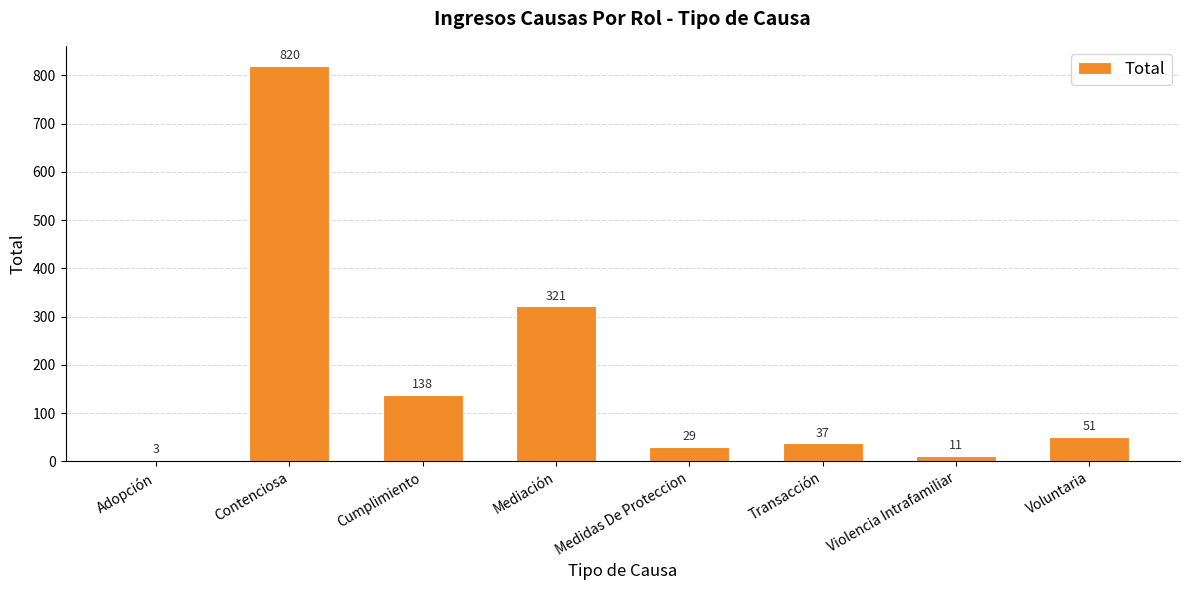

Which label corresponds to the largest value in the chart?

Contenciosa